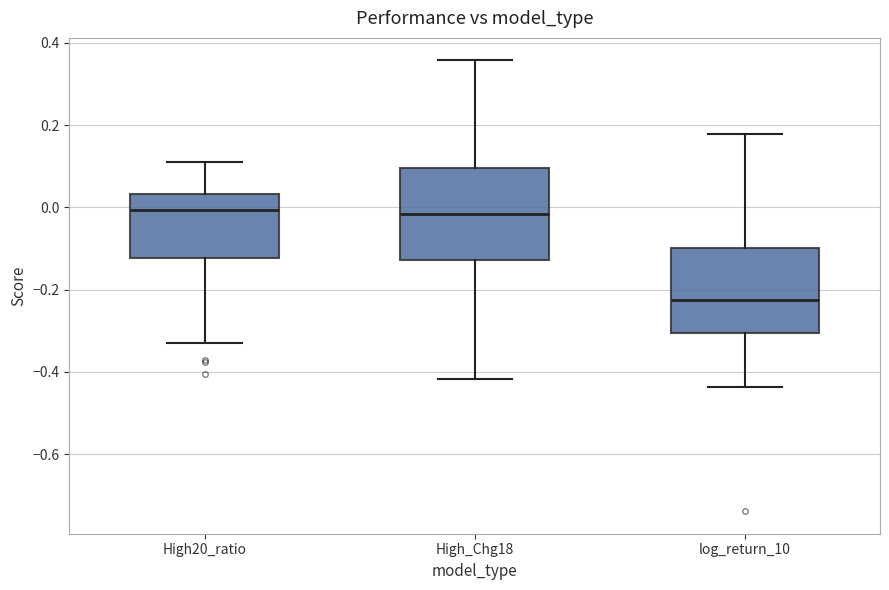

Reading left to right, transcribe this box plot: for each box, give where its median line is, the range the box spans, and where its two whiskers end, as read against the y-axis. The values are not printed on the chart, so give them approximately, as read against the axis.

High20_ratio: median 0.00, box -0.12 to 0.04, whiskers -0.34 to 0.12
High_Chg18: median -0.02, box -0.12 to 0.10, whiskers -0.42 to 0.36
log_return_10: median -0.22, box -0.30 to -0.10, whiskers -0.44 to 0.18